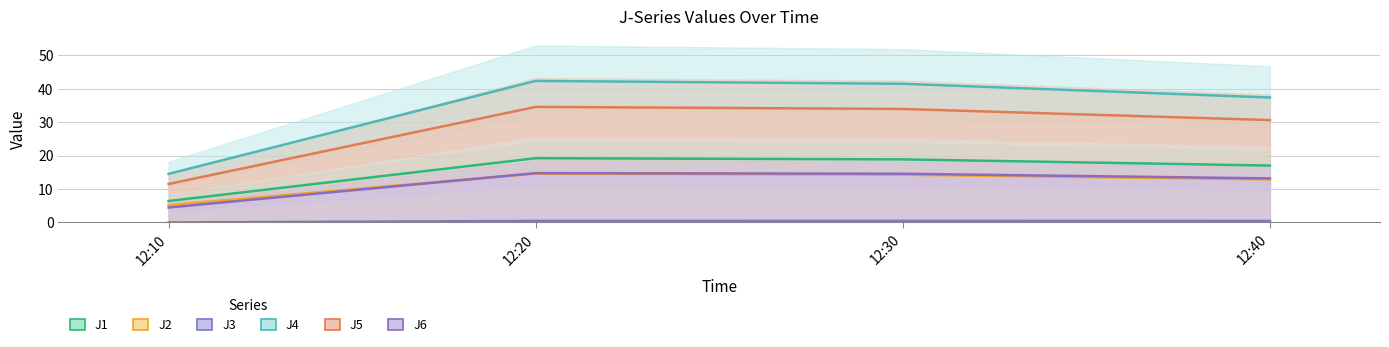

True or false: J4 and J6 intersect in this chart.

False